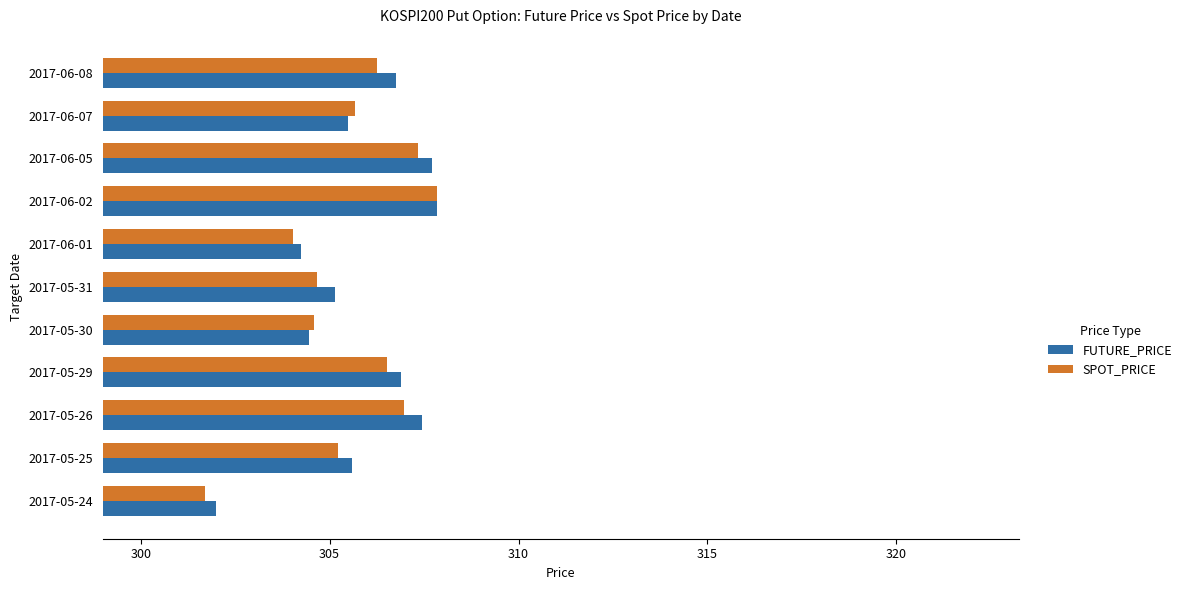

What is the difference between the FUTURE_PRICE values at 2017-05-29 and 2017-05-25?

1.3